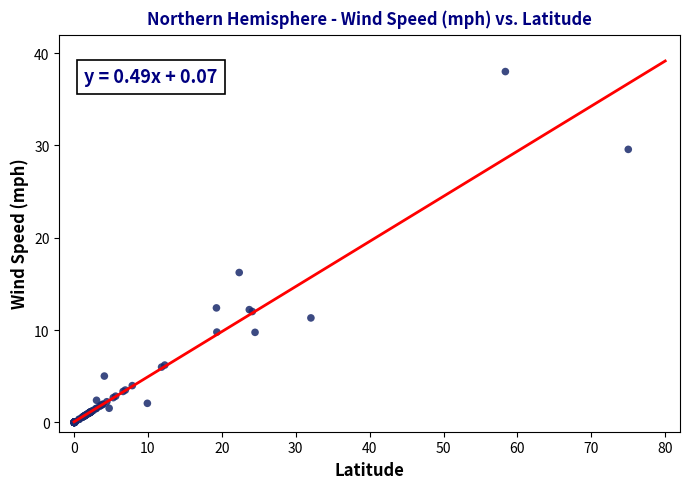

What Y value in the scatter plot is closest to 19?

16.2